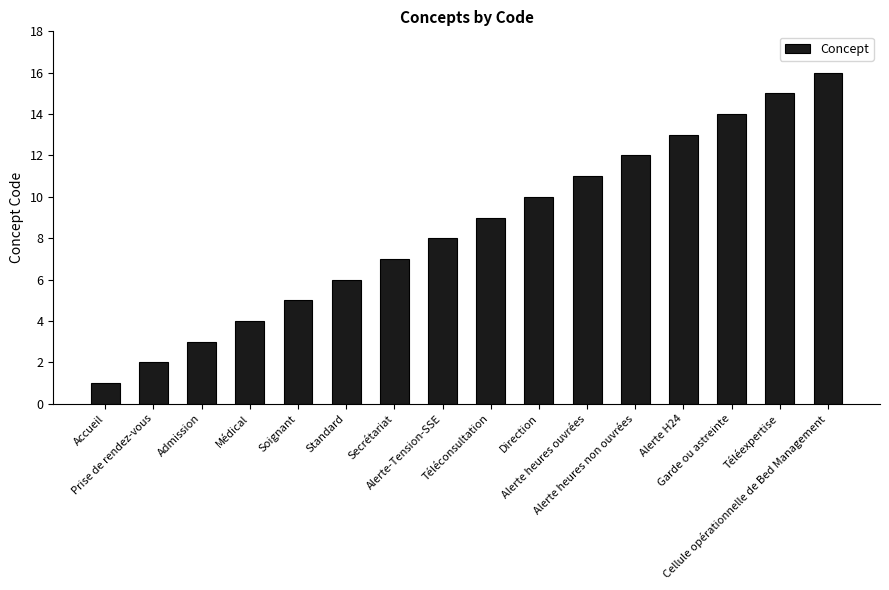

Between Alerte-Tension-SSE and Secrétariat, which is larger?

Alerte-Tension-SSE